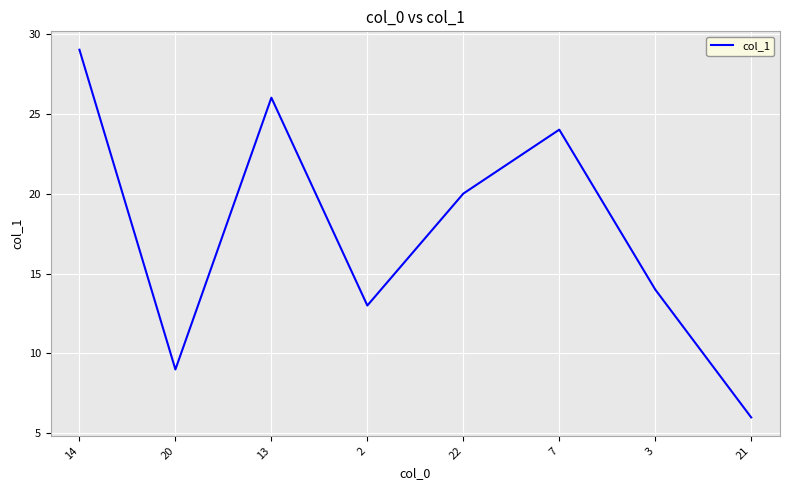

What is the change in value from 22 to 7?

+4